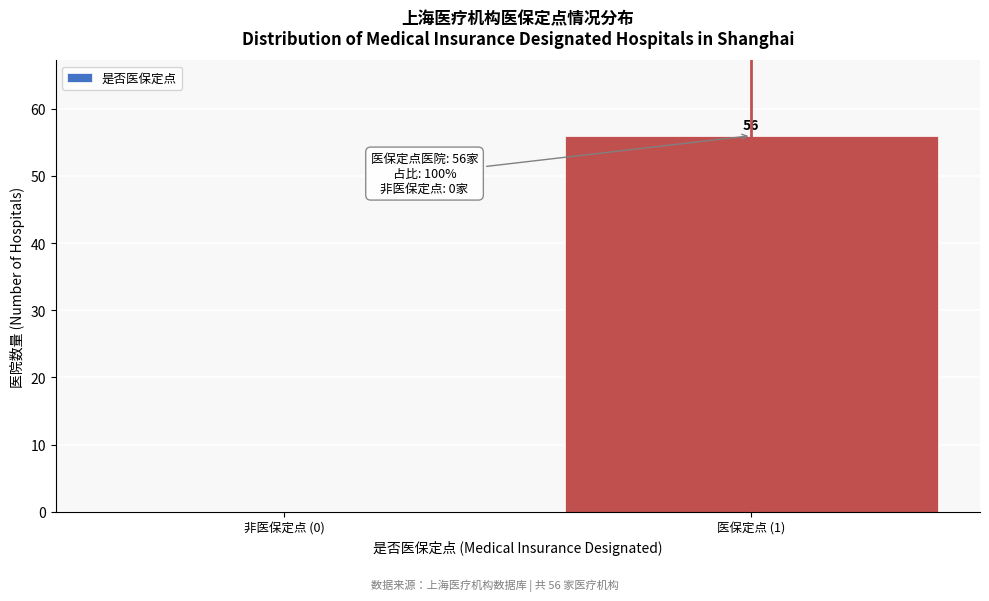

Reading left to right, list all the values displayed in this chart.

非医保定点 (0)=0	医保定点 (1)=56